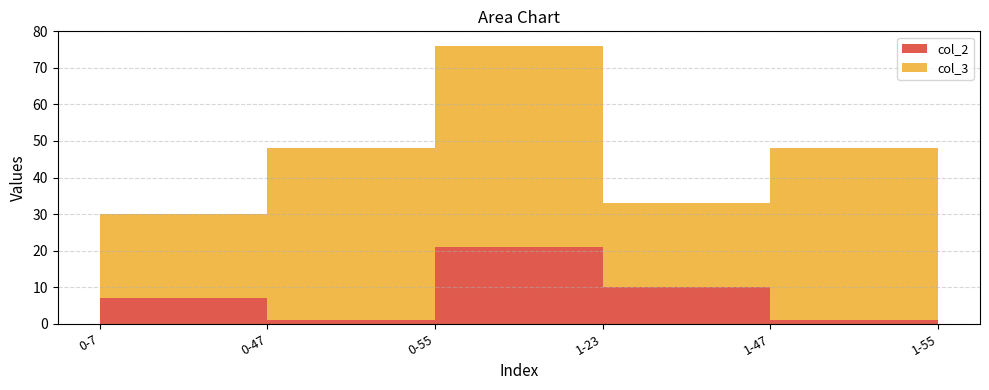

Reading left to right, extract all data points from this chart.

col_2: 7	1	21	10	1	16
col_3: 23	47	55	23	47	55